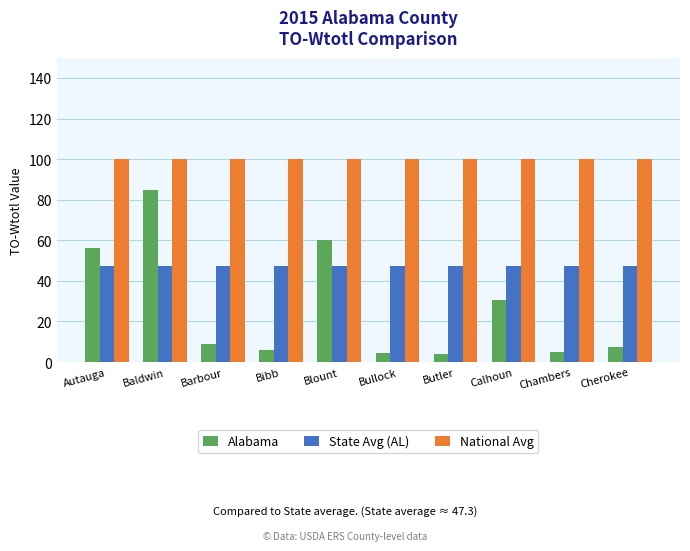

Are the bars grouped side by side (vs. stacked)?

Yes